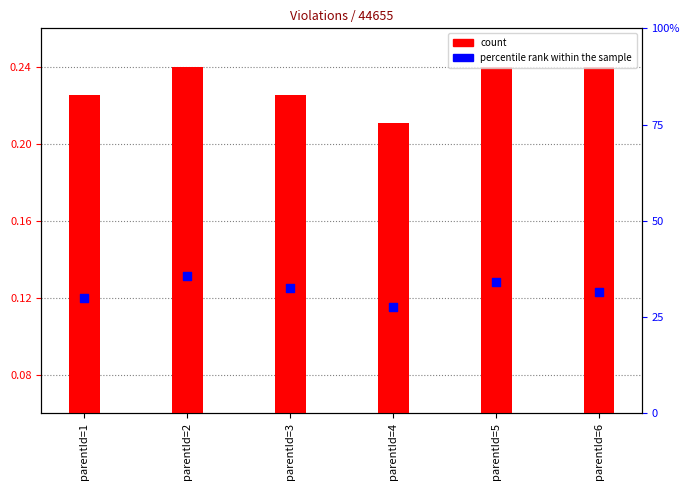

Which series has the largest total across all categories?

count